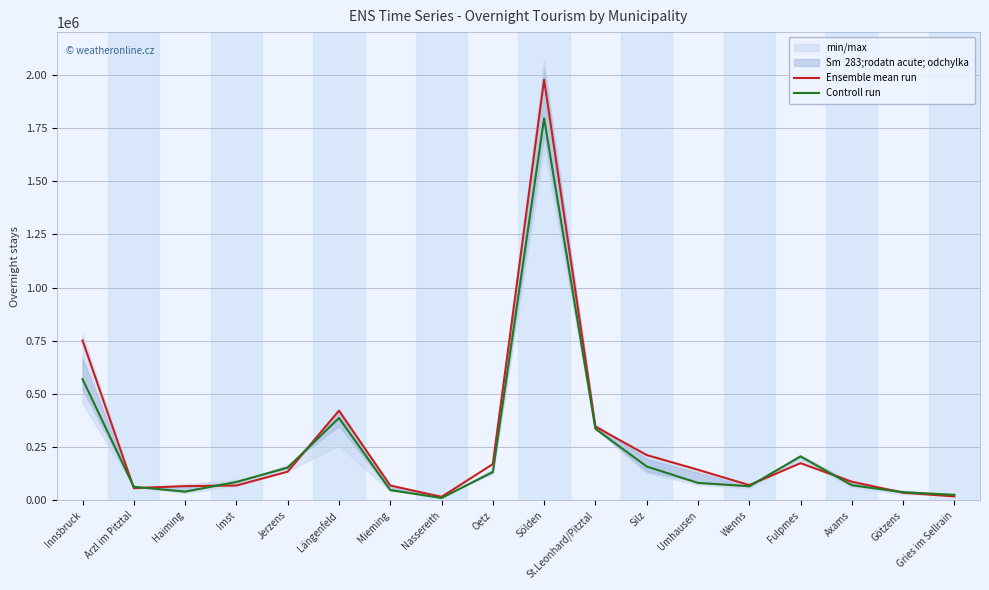

Between Imst and Sölden, which series saw the biggest shift?

Ensemble mean run